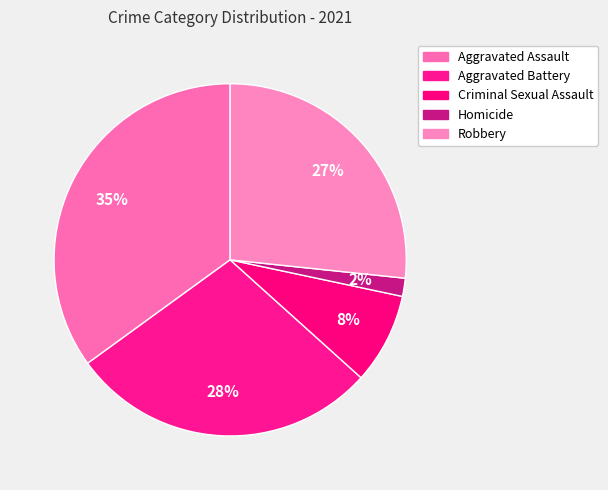

How many segments does this pie chart have?

5